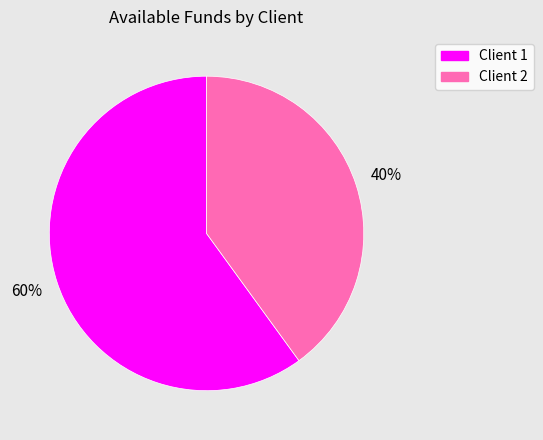

Is there any slice that represents more than half of the pie?

Yes